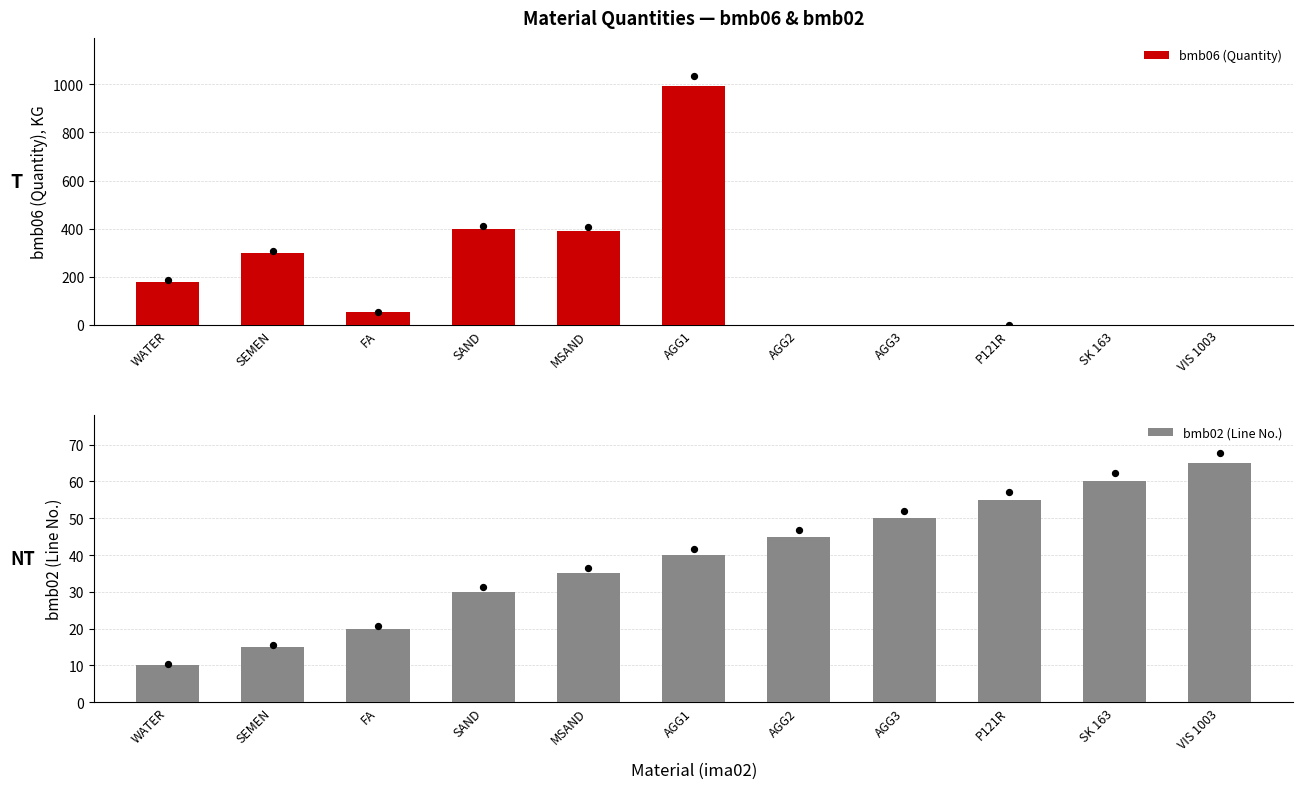

At which category is the sum across all series the highest?

AGG1